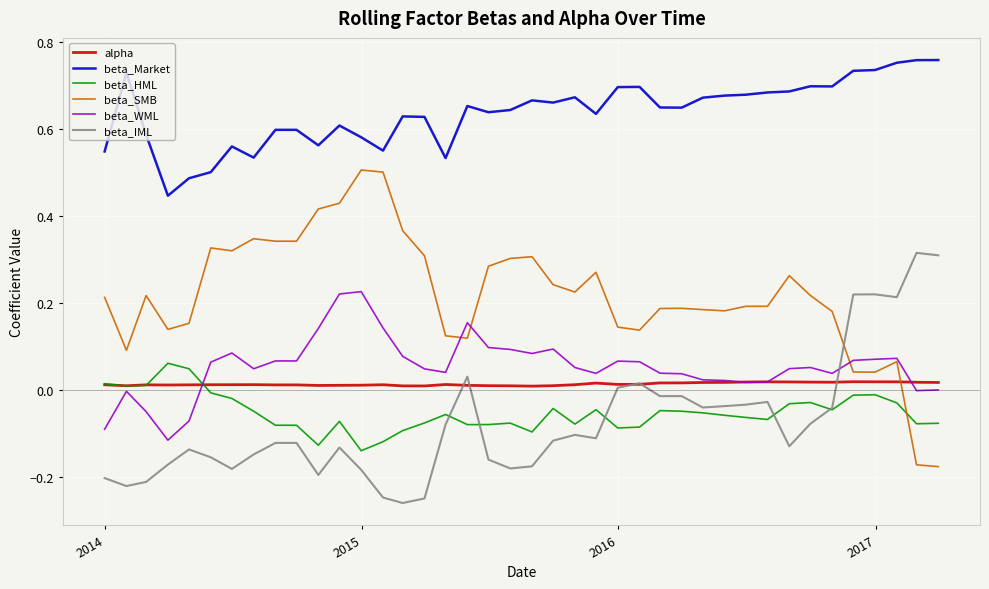

Which series has the widest spread of values?

beta_SMB